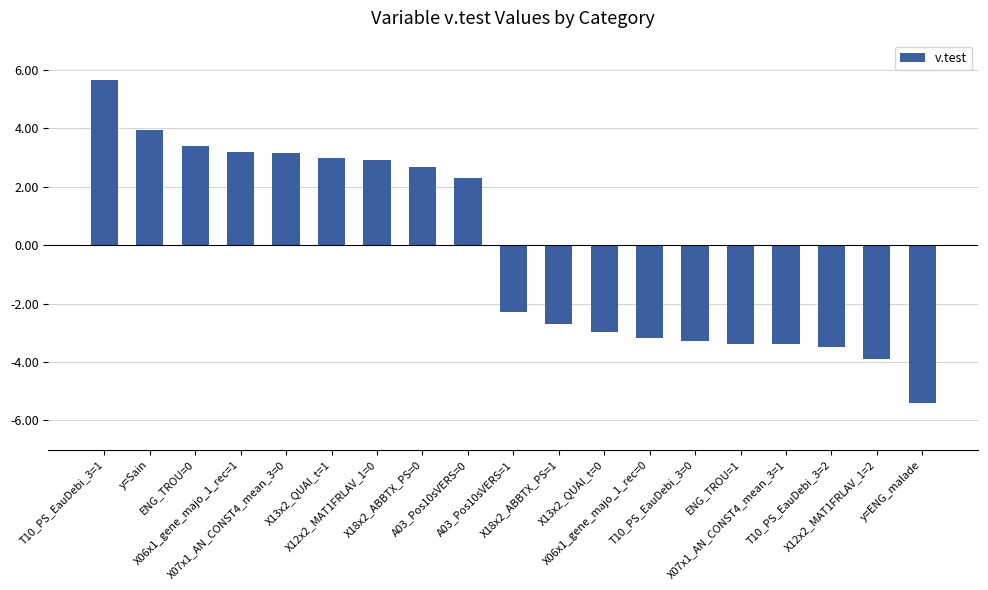

How many negative values are there?

10